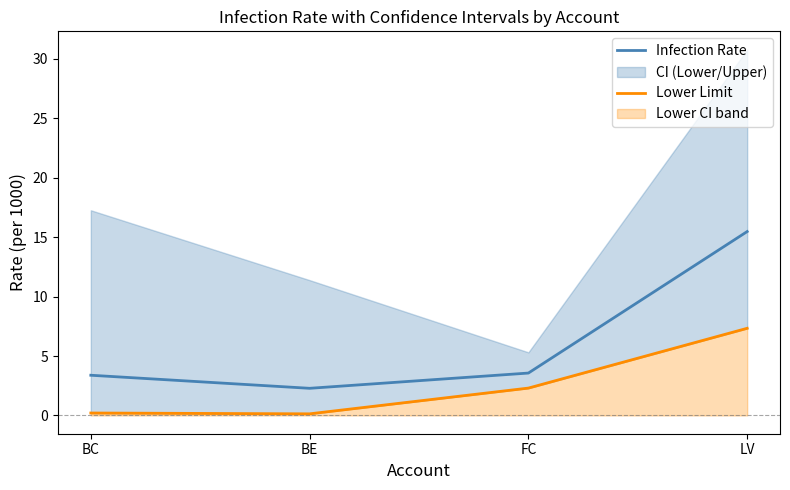

Reading left to right, transcribe all the data shown in this chart.

Infection Rate: 3.4	2.3	3.6	15.5
Lower Limit: 0.2	0.1	2.3	7.3